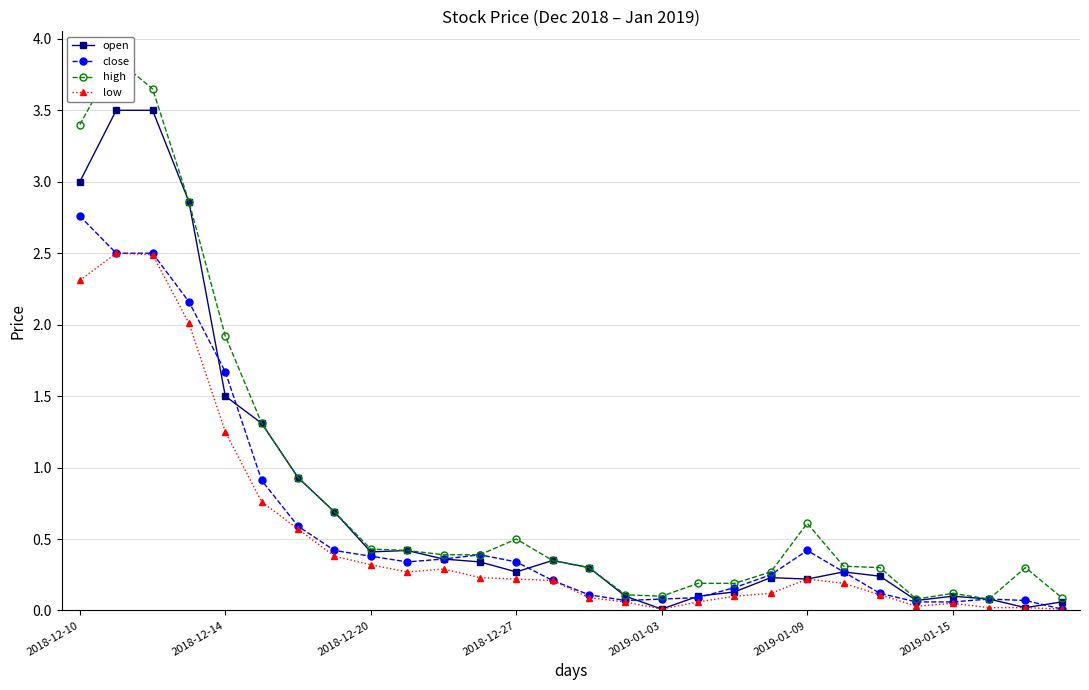

At which label does close reach its peak?

2018-12-10